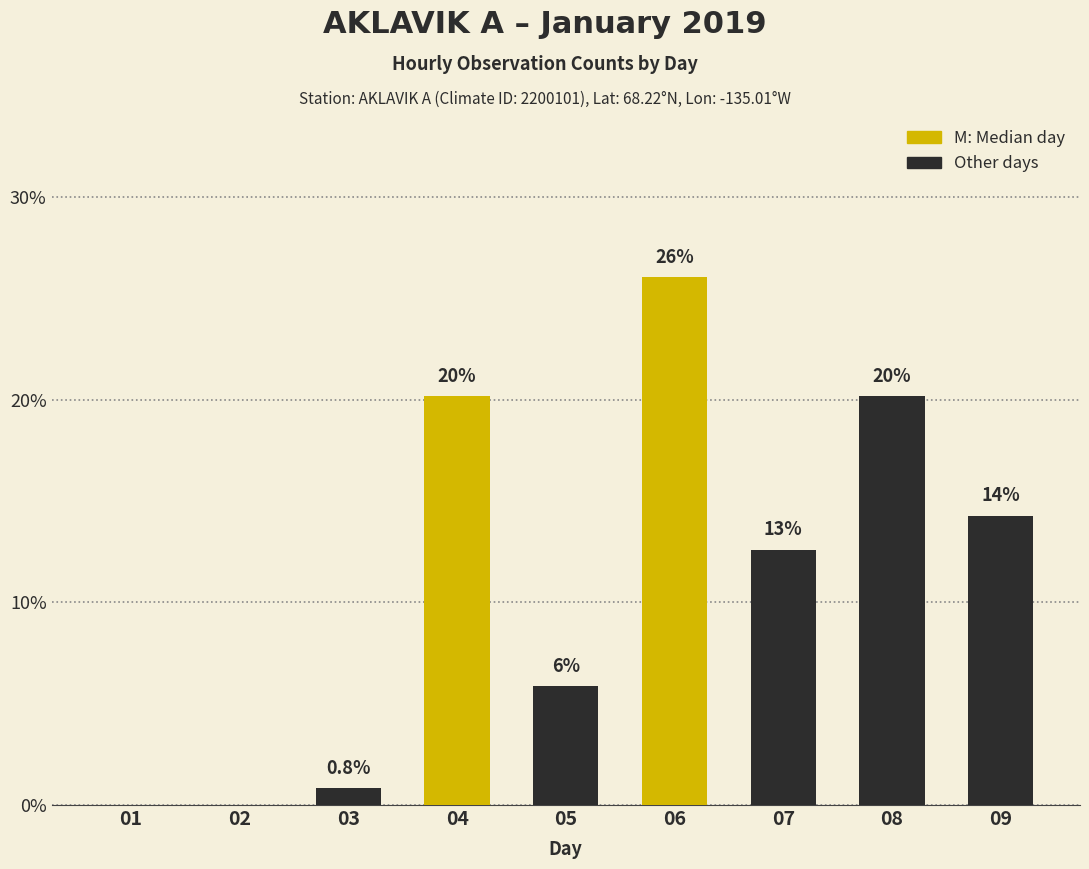

How many bars are there in total?

9